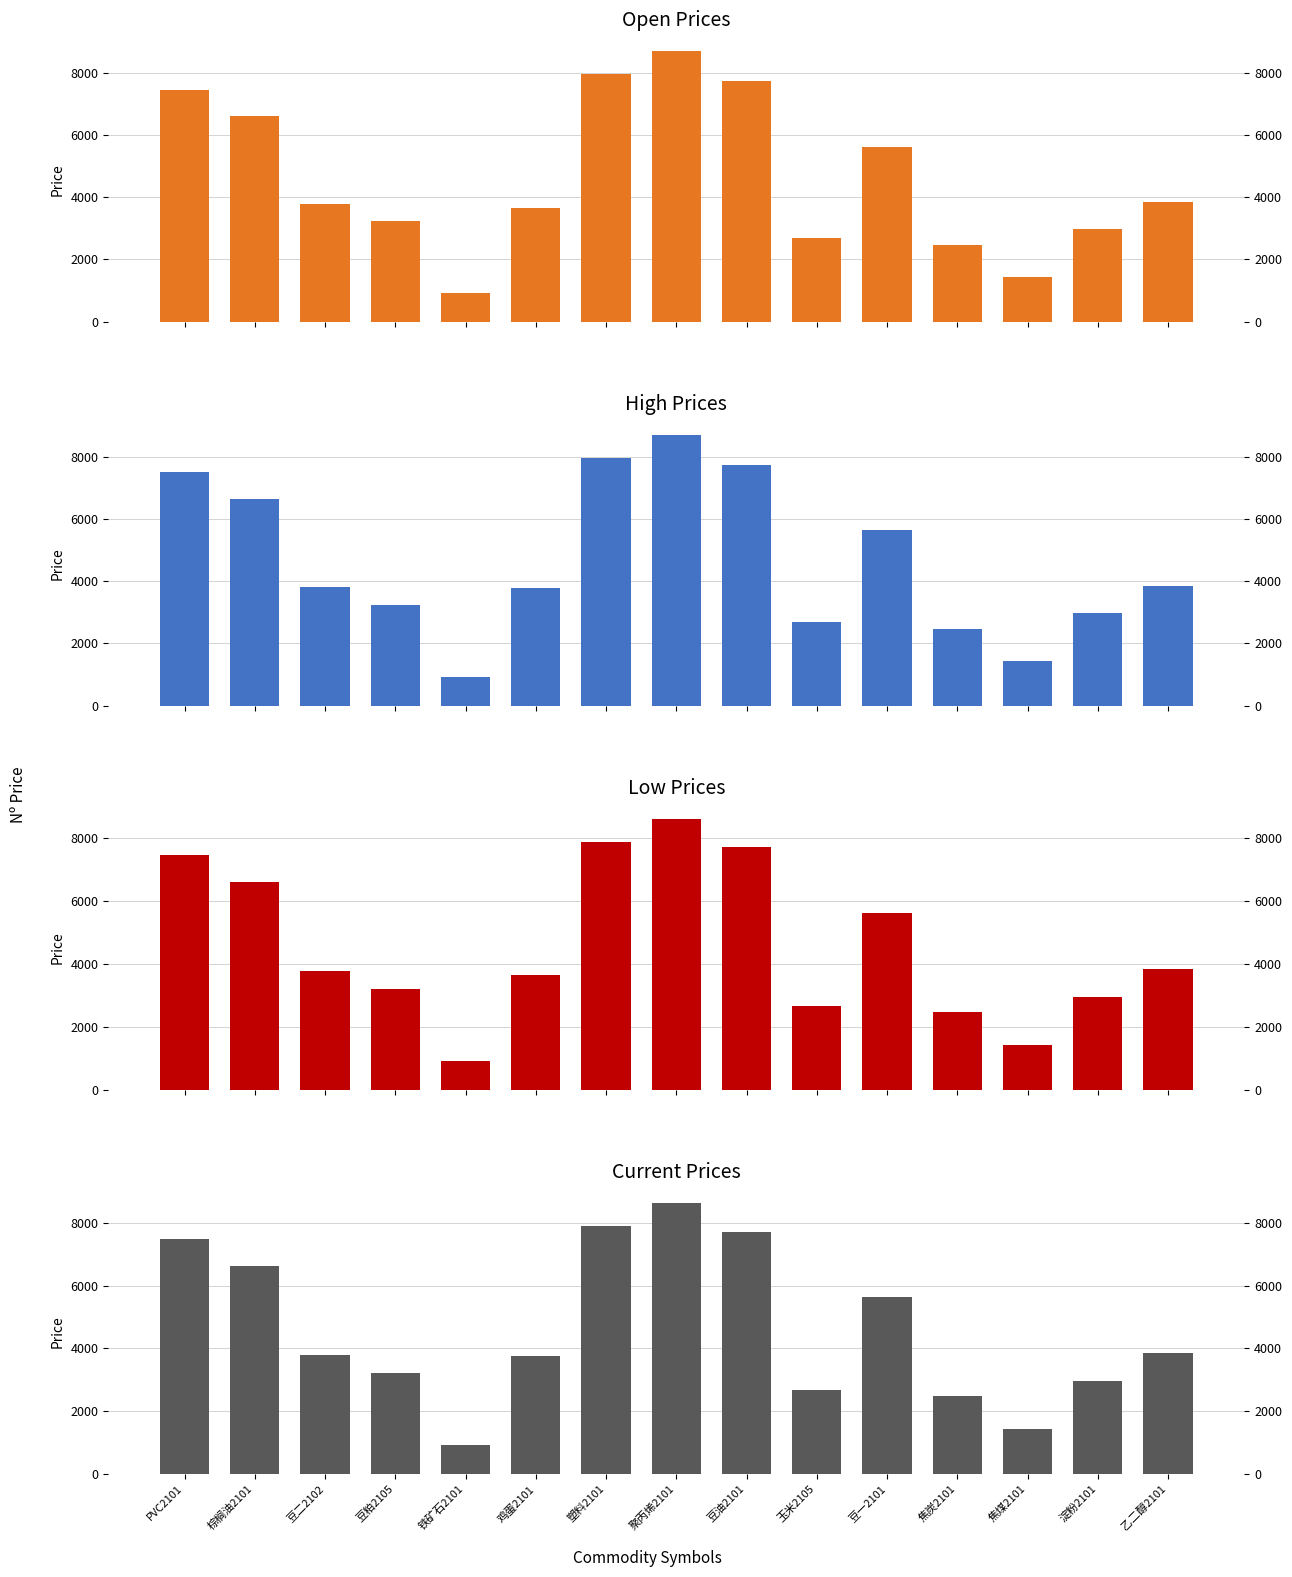

How many categories are shown in the chart?

15